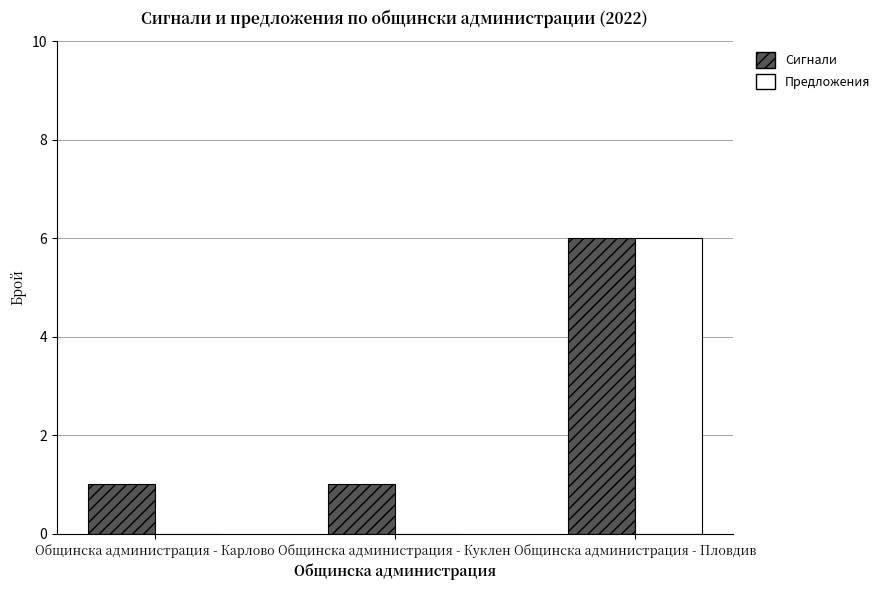

What is the sum of all Предложения values?

6